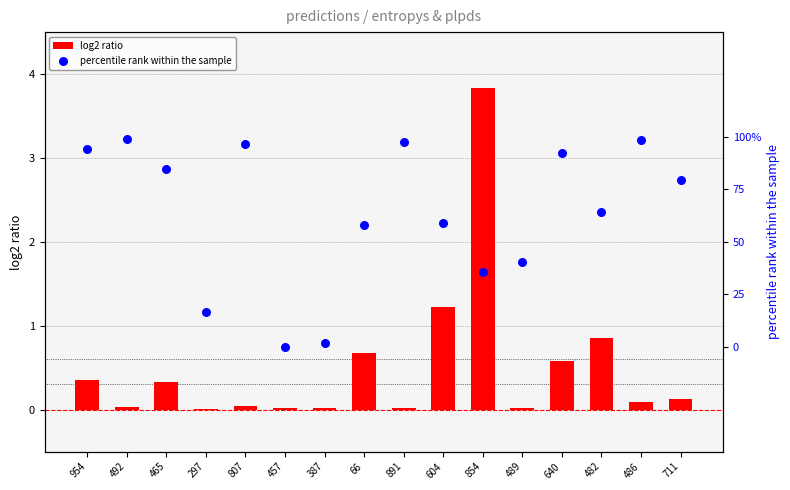

At how many categories does at least one series exceed 0?

16